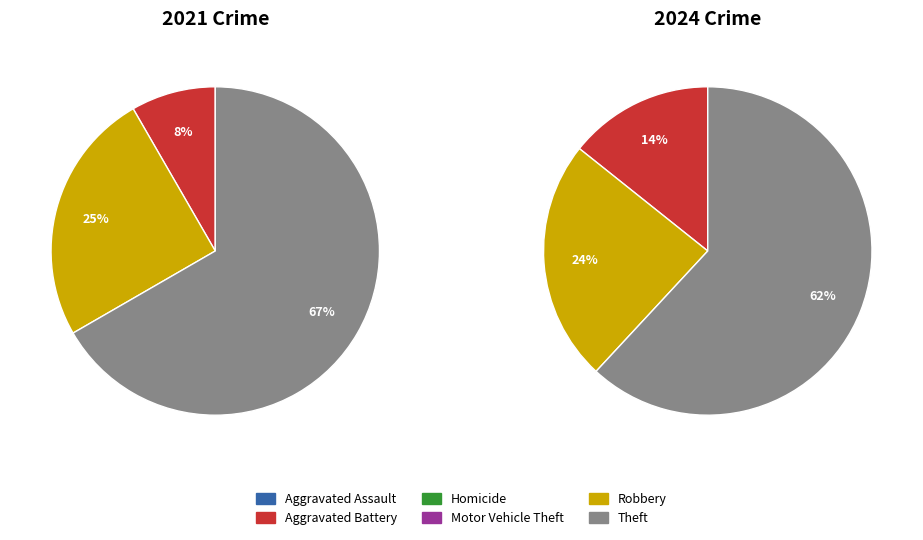

What percentage is NOT represented by Robbery?

75.0%